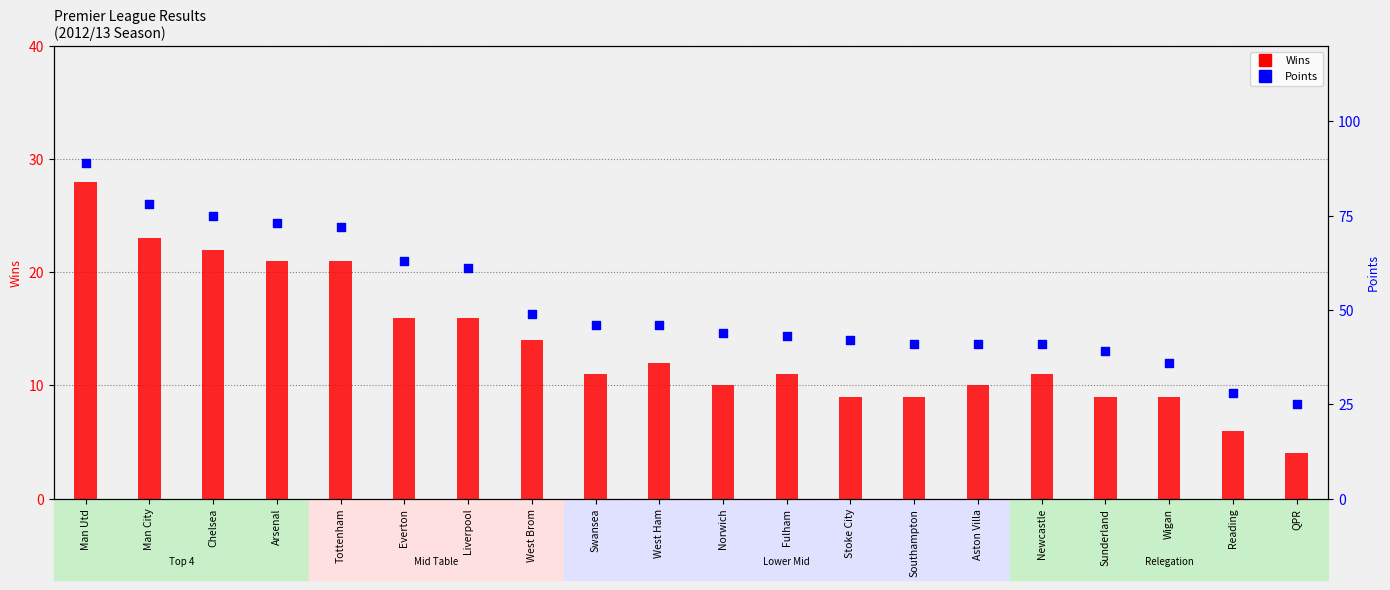

Which series has the largest total across all categories?

Points